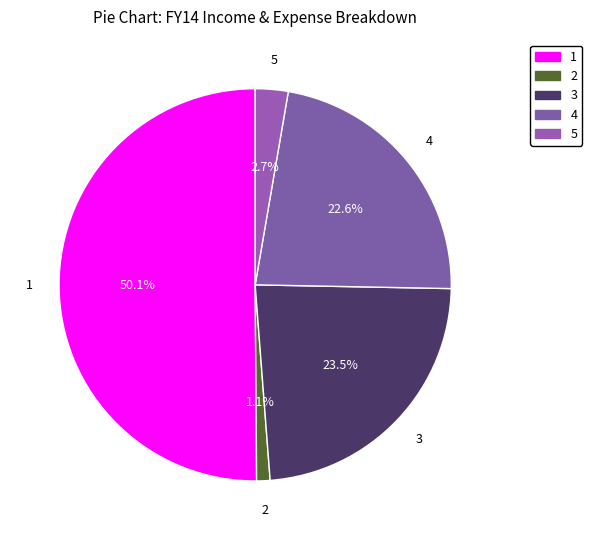

Which slice represents more than half of the pie?

1